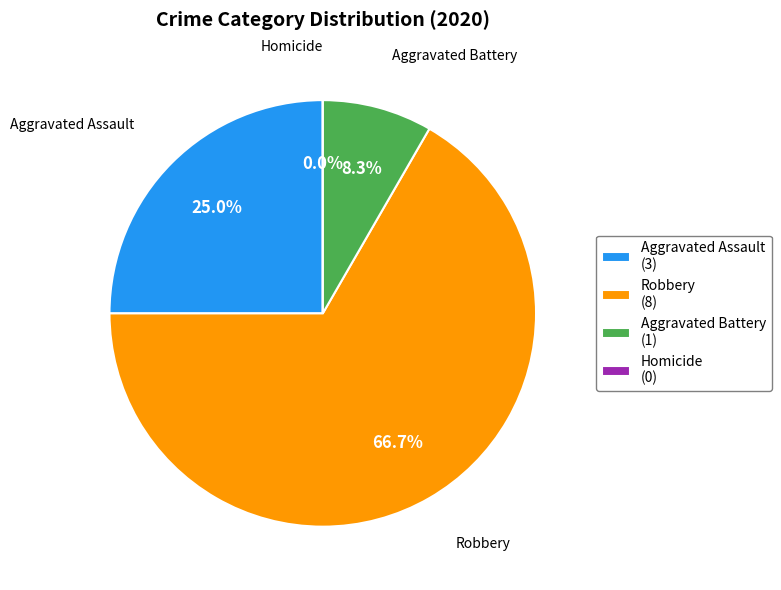

What portion of the pie excludes Aggravated Battery?

91.7%